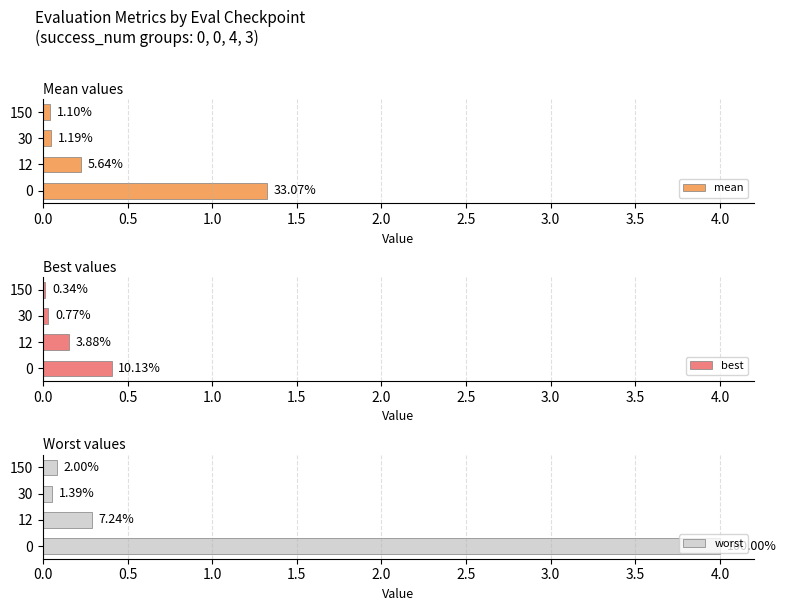

At 12, list the series in order from smallest to largest.

best, mean, worst